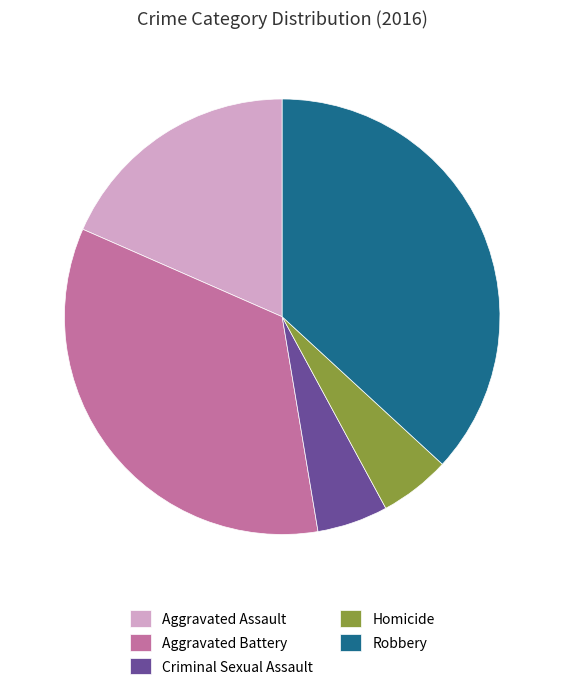

Count the number of slices in the pie.

5